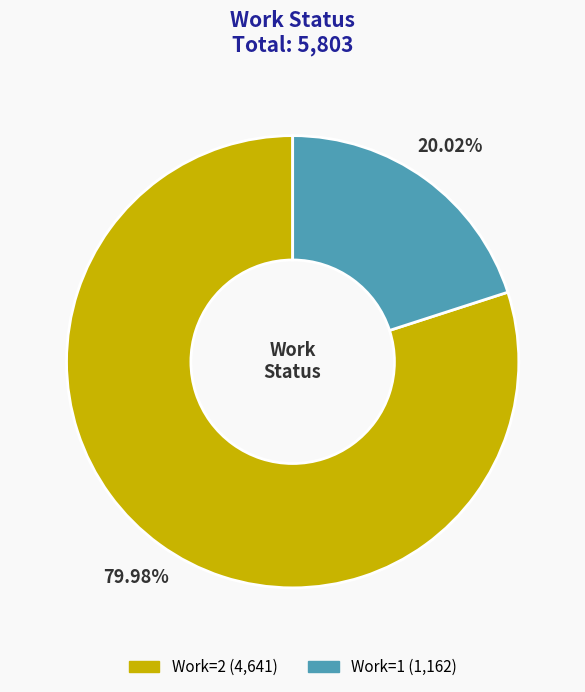

Is there a majority slice in this chart?

Yes